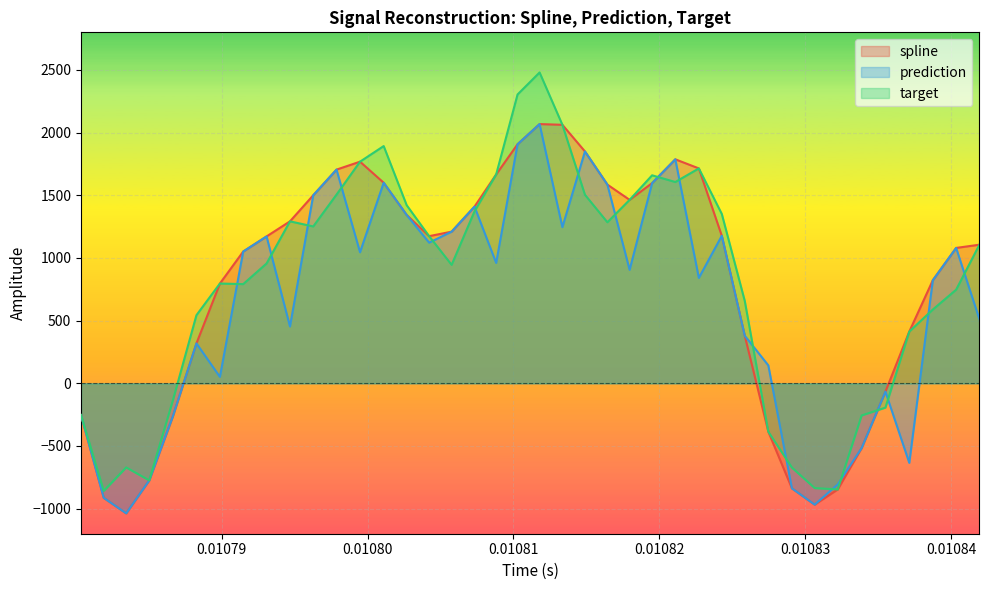

What is the maximum value for prediction?

2068.1